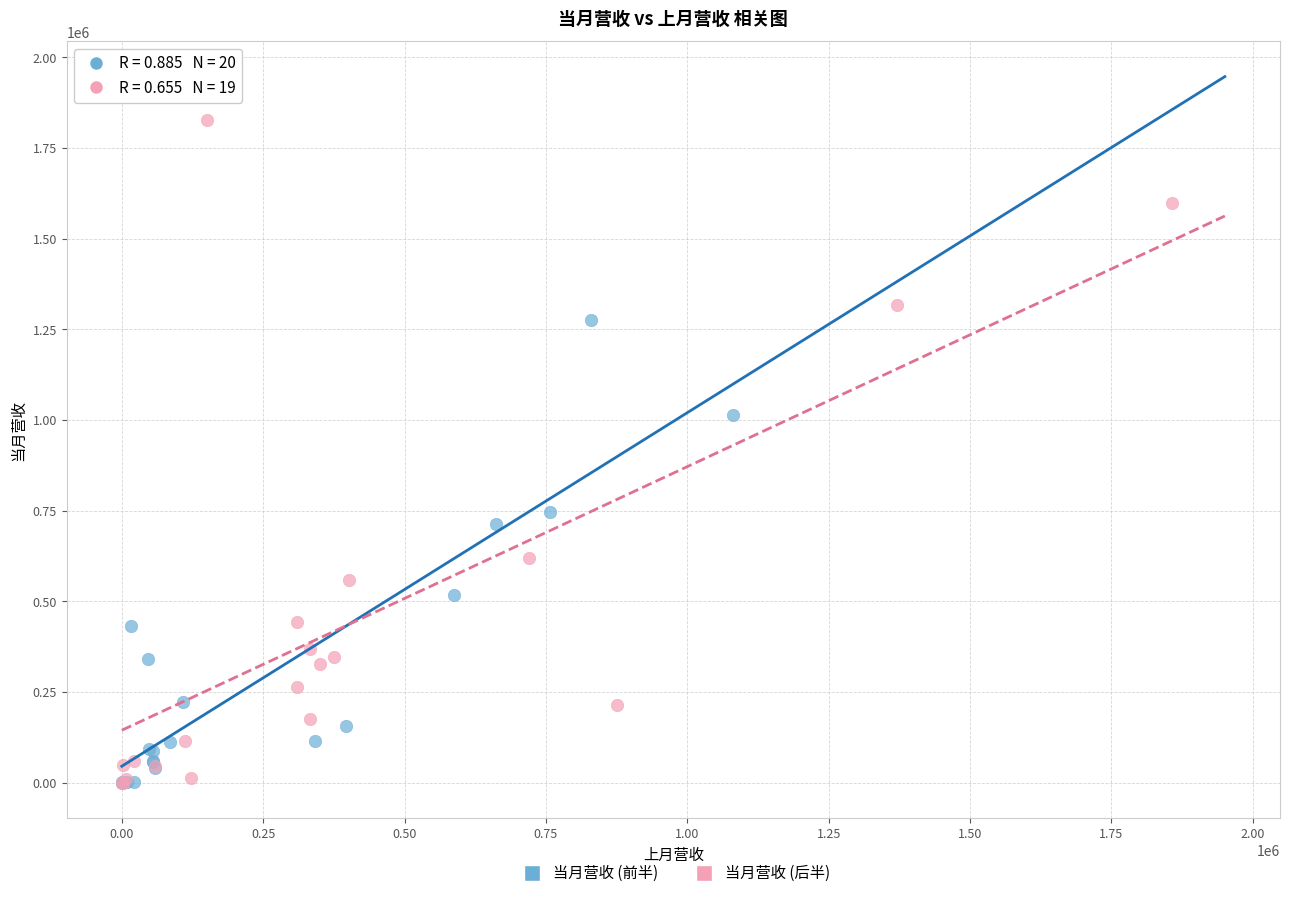

Which series contains the highest Y value?

当月营收 (后半)